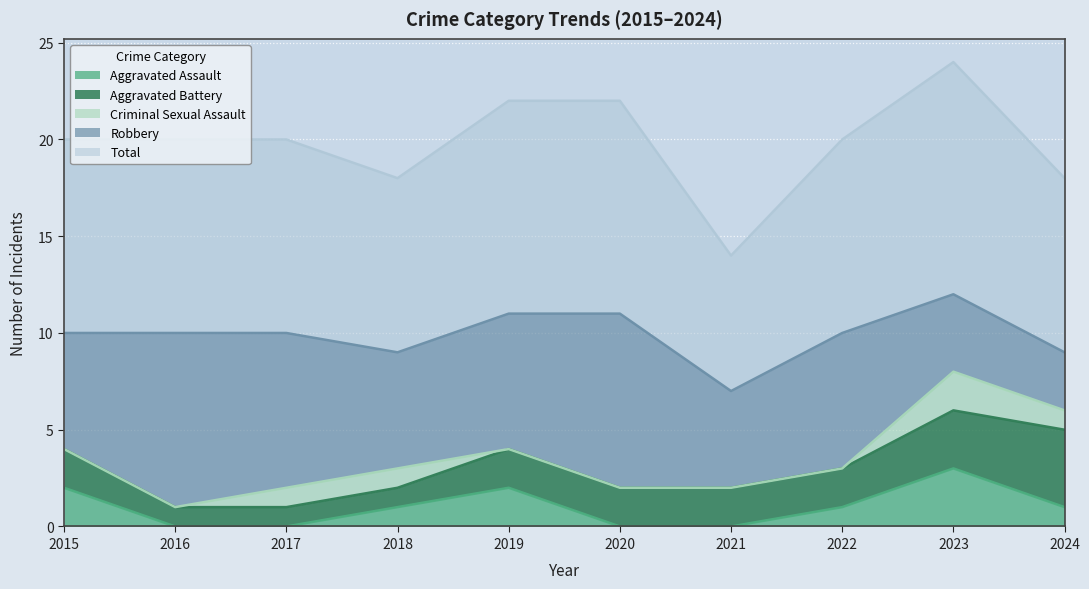

True or false: Aggravated Battery has more than 2 points higher than both neighbors.

False